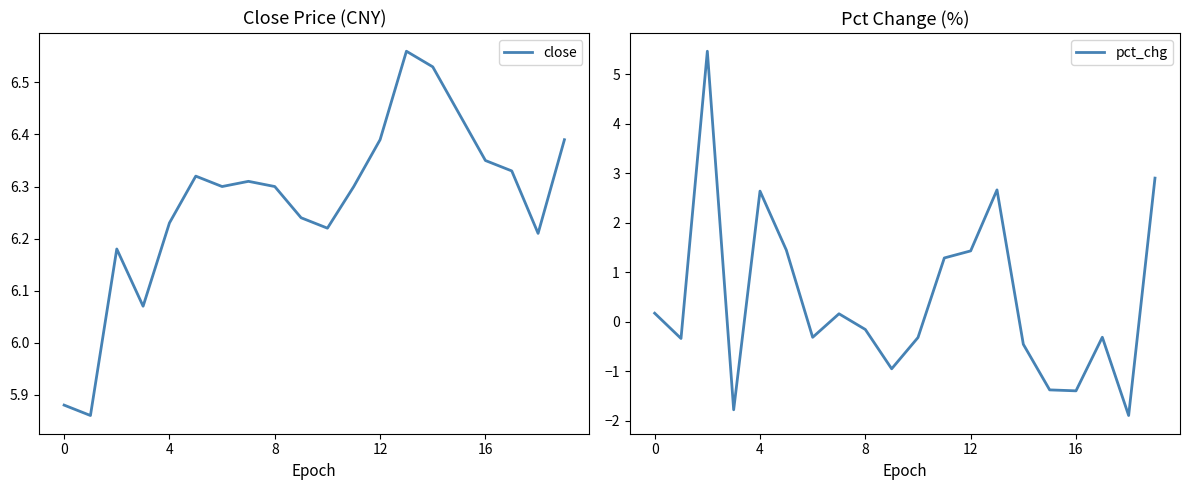

Which series changed the most between 15 and 19?

pct_chg